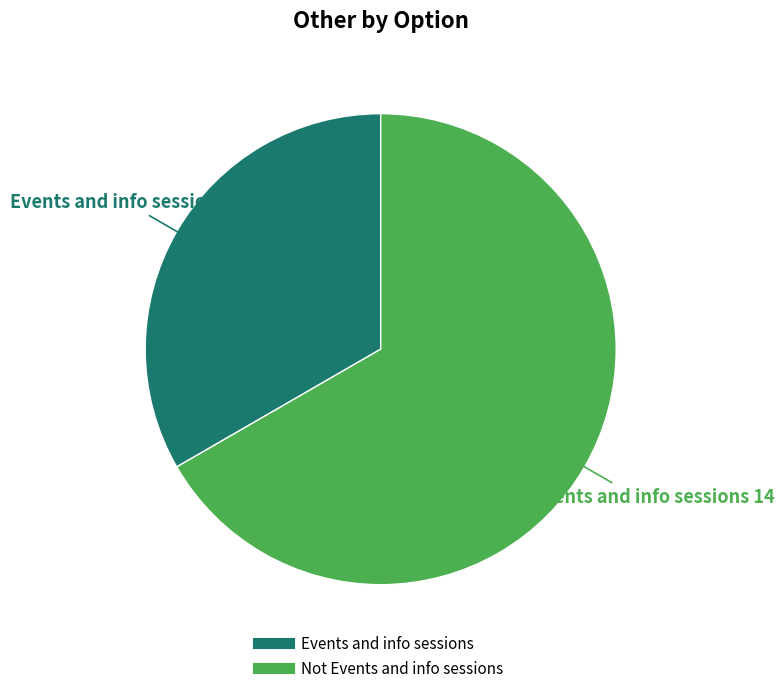

Combined, do Not Events and info sessions and Events and info sessions account for over 50%?

Yes